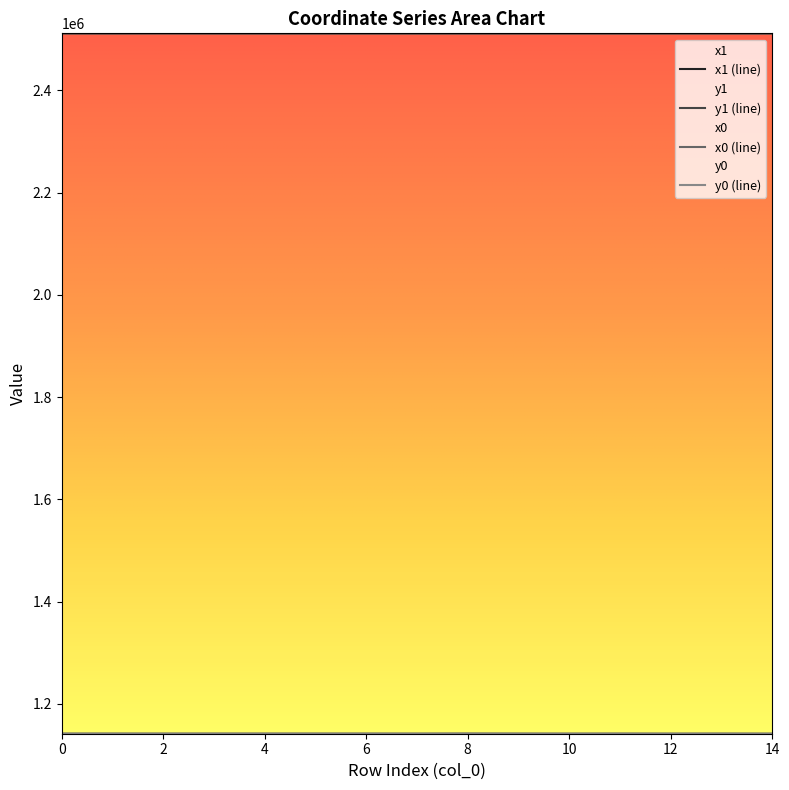

How many lines are shown in the chart?

4